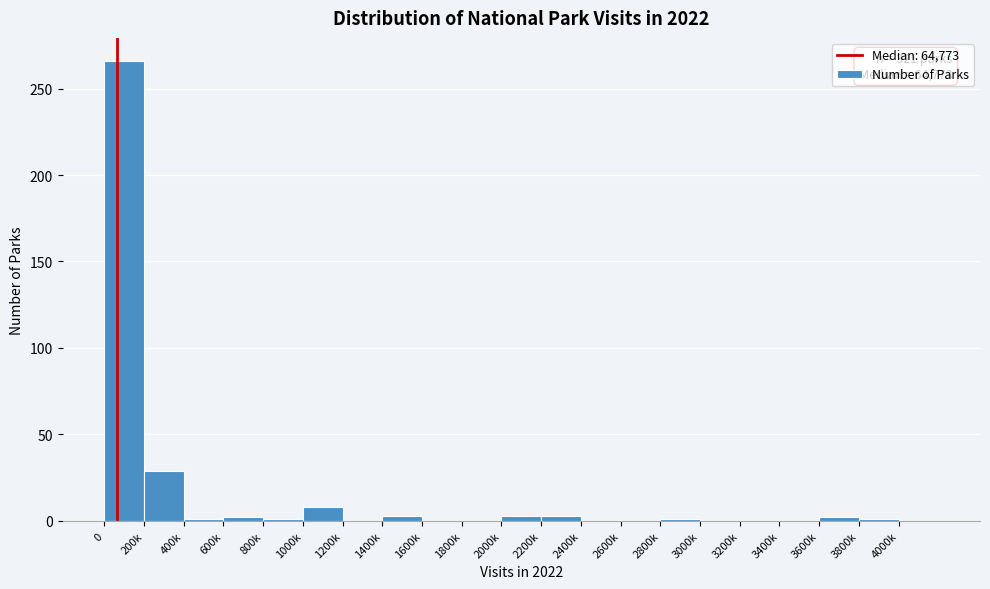

True or false: the data shows 1 at 2800k.

True